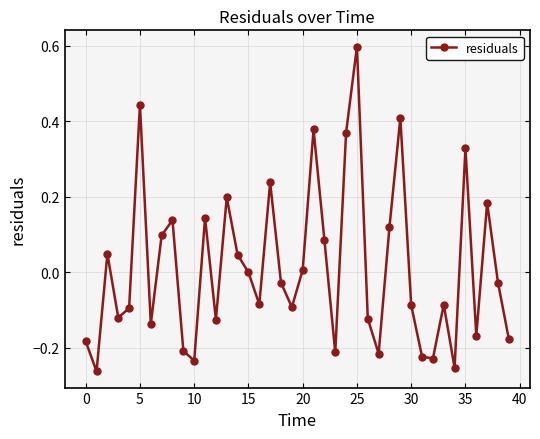

True or false: there are more than 1 points higher than both neighbors.

True